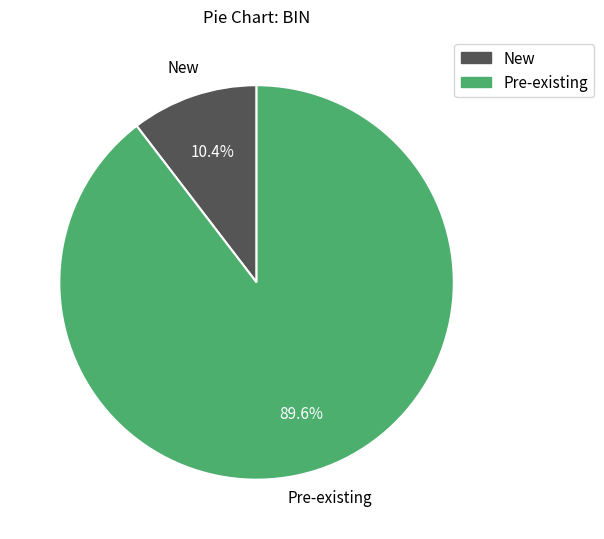

True or false: Pre-existing accounts for 96% of the total.

False